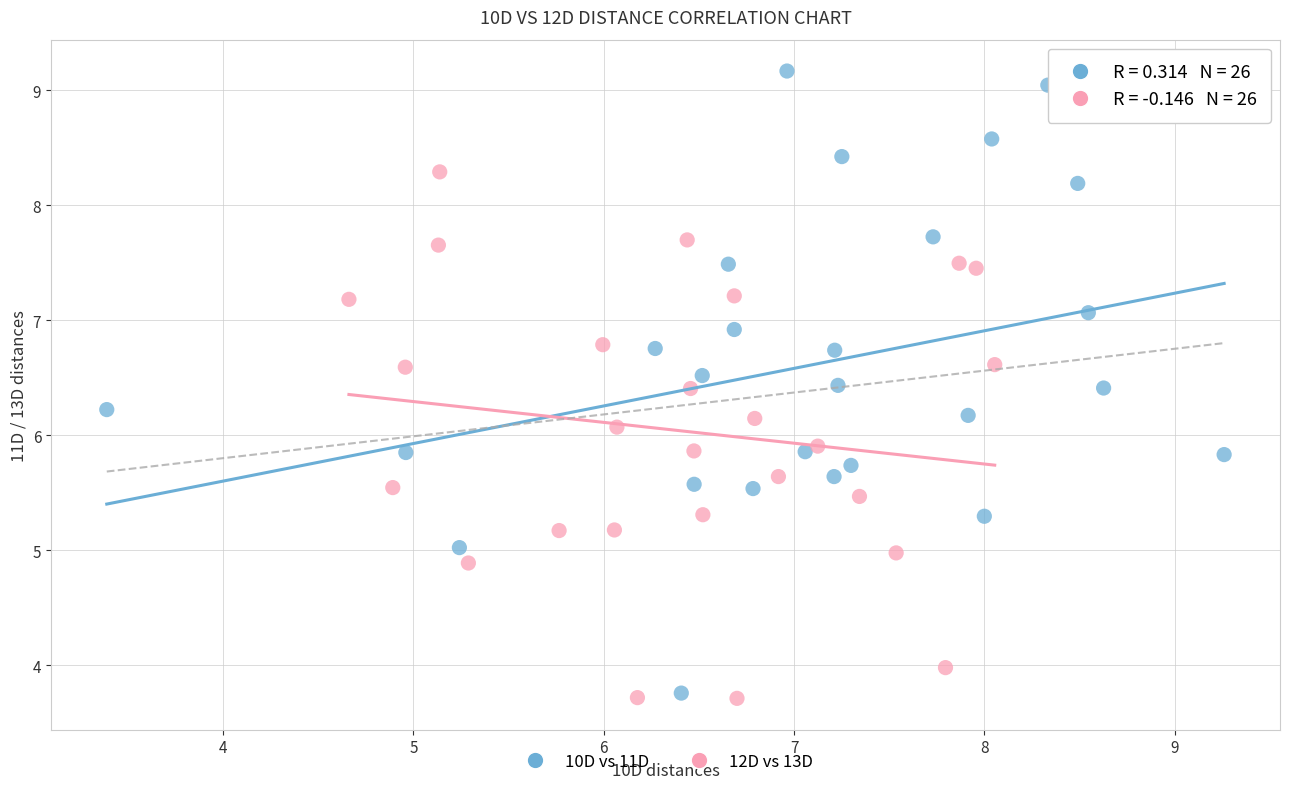

Which series contains the highest Y value?

10D vs 11D